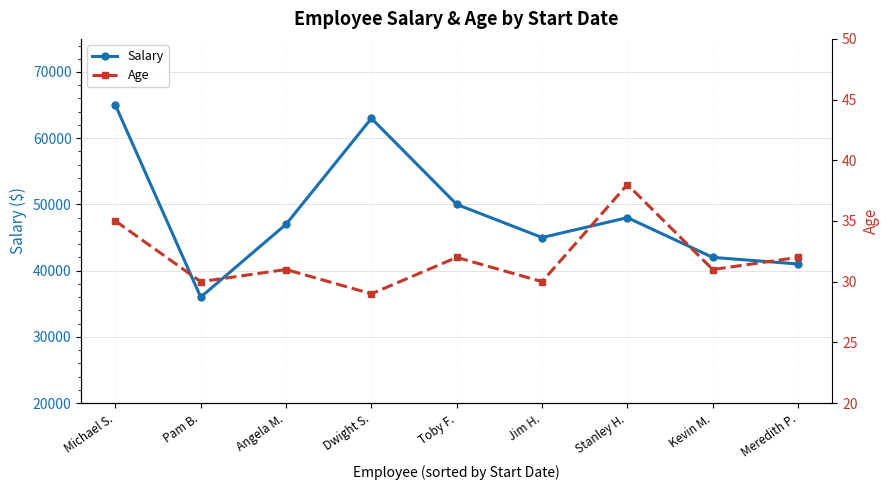

At which category is the sum across all series the highest?

Michael S.